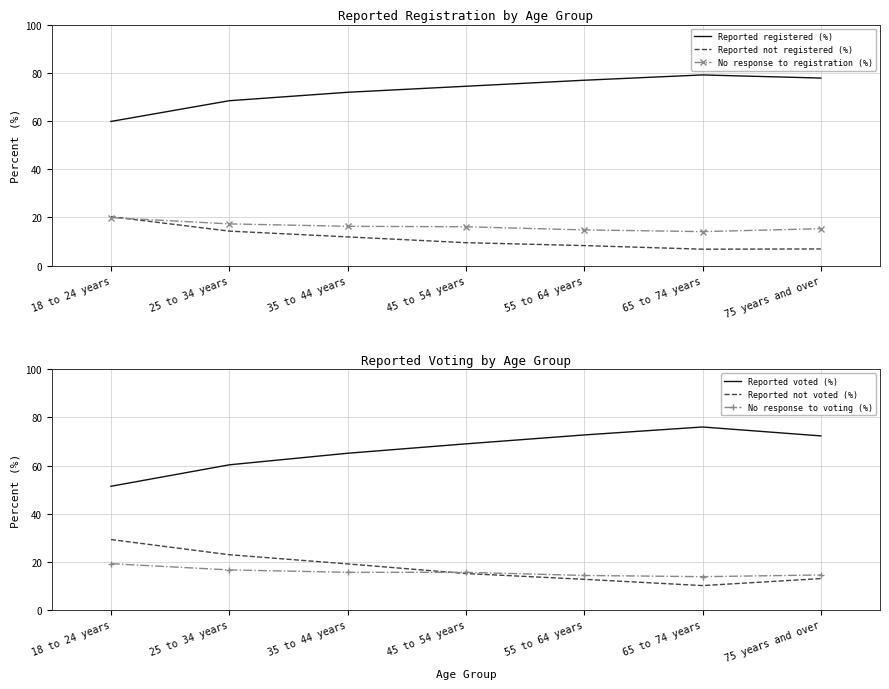

True or false: Reported voted (%) has more than 0 points higher than both neighbors.

True